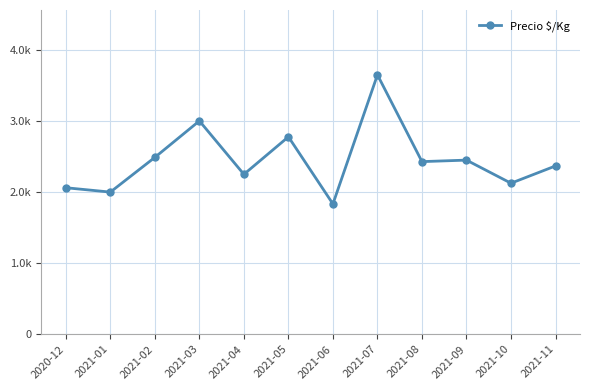

What is the smallest value displayed?

1833.3